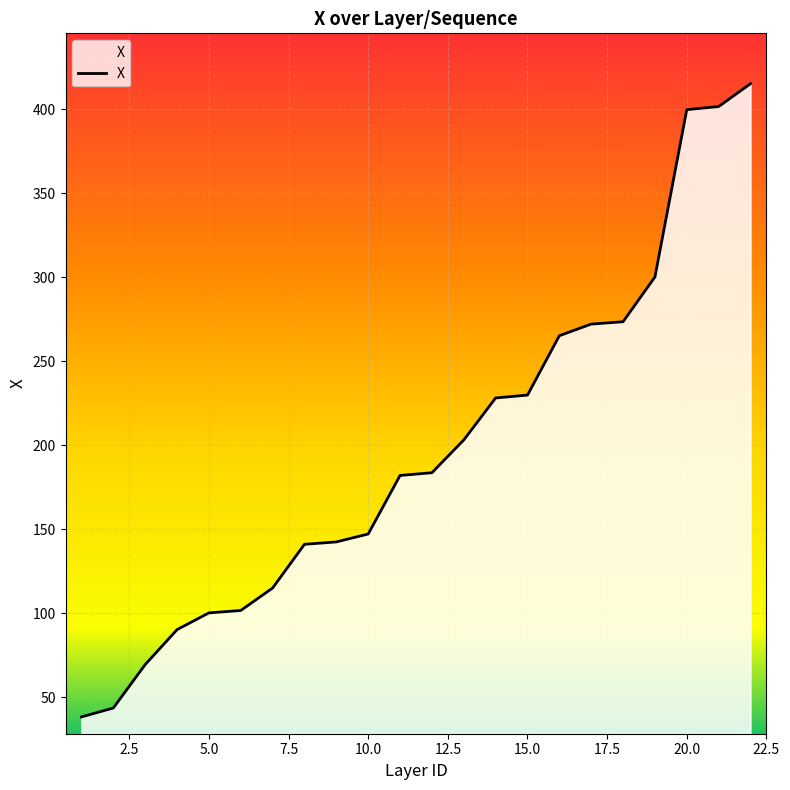

What is the maximum value shown in the chart?

415.2